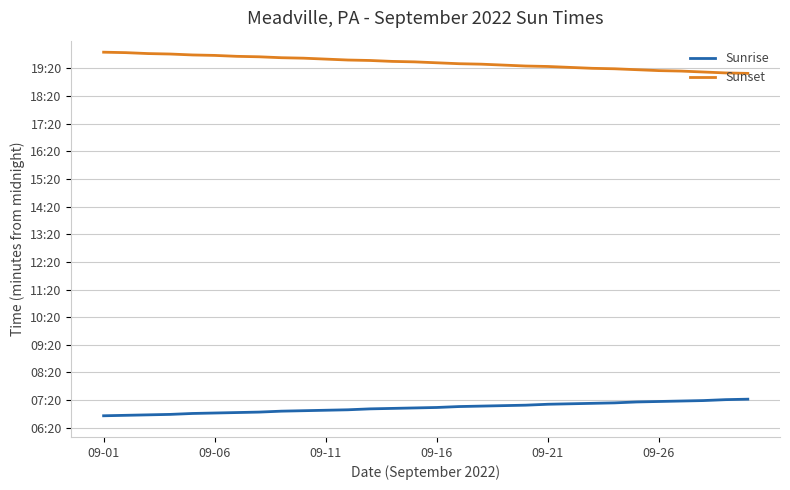

Rank the series by their average value, from lowest to highest.

Sunrise, Sunset